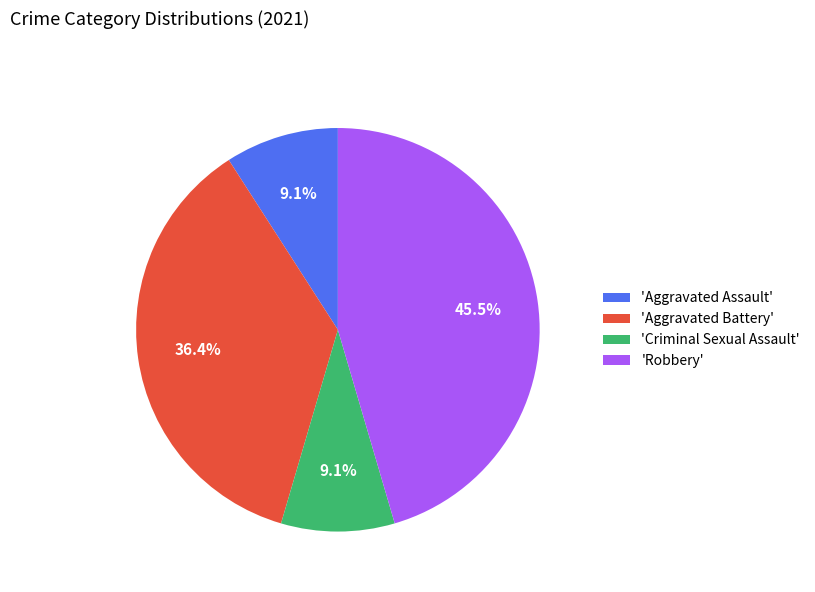

What is the total percentage of 'Aggravated Battery' and 'Criminal Sexual Assault'?

45.5%